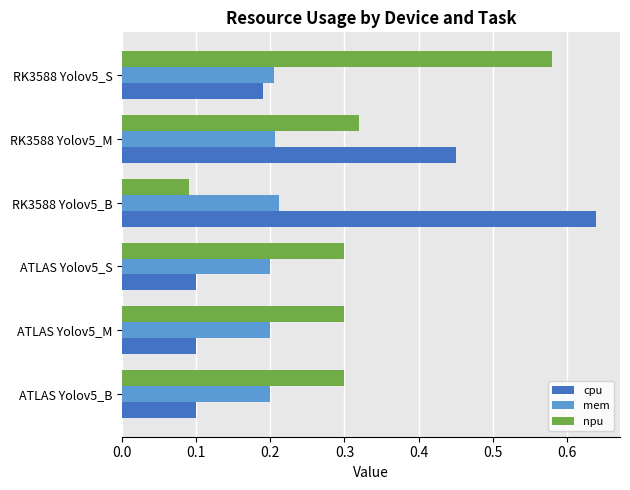

The value of mem at ATLAS Yolov5_S is 0.2. True or false?

True